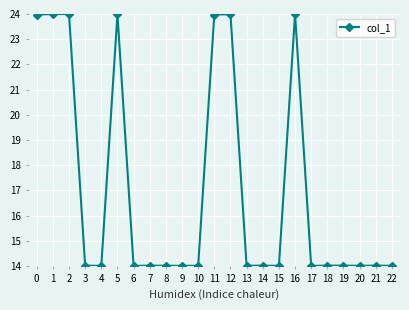

True or false: there are more than 1 points higher than both neighbors.

True